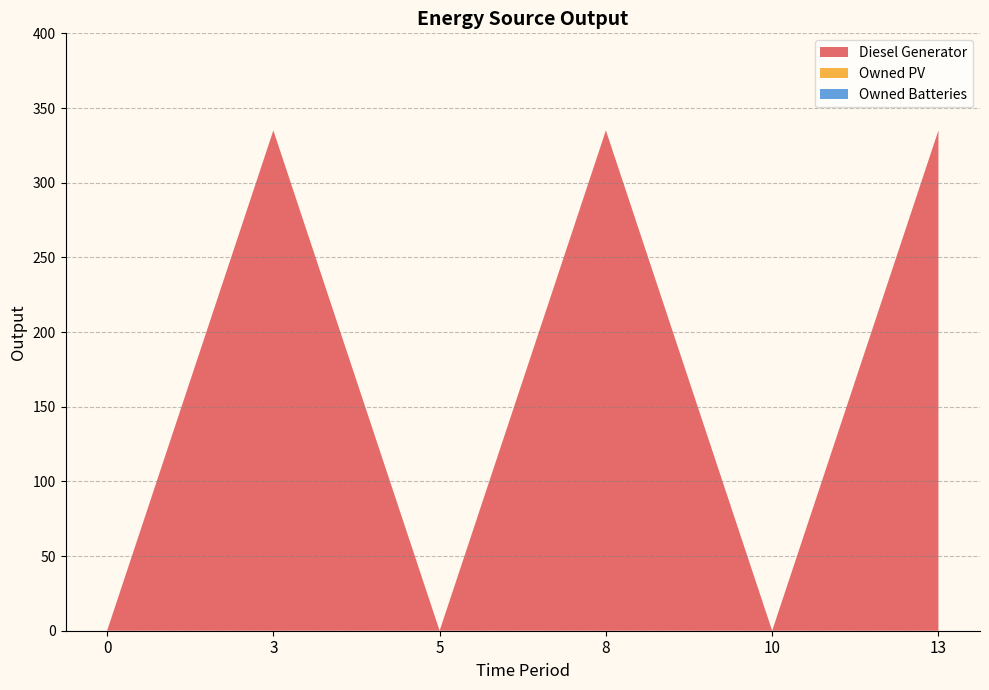

True or false: Owned PV and Diesel Generator cross at least once.

False